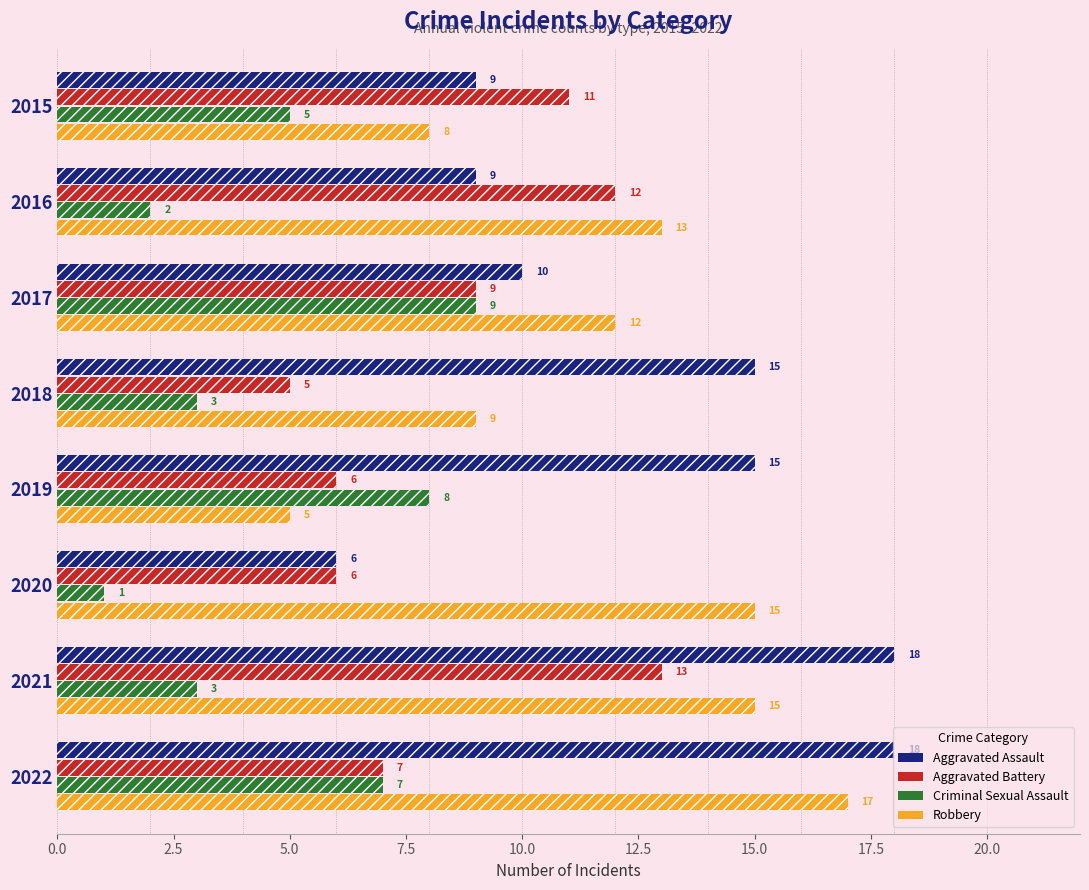

What is the spread (max minus min) of values at 2021?

15